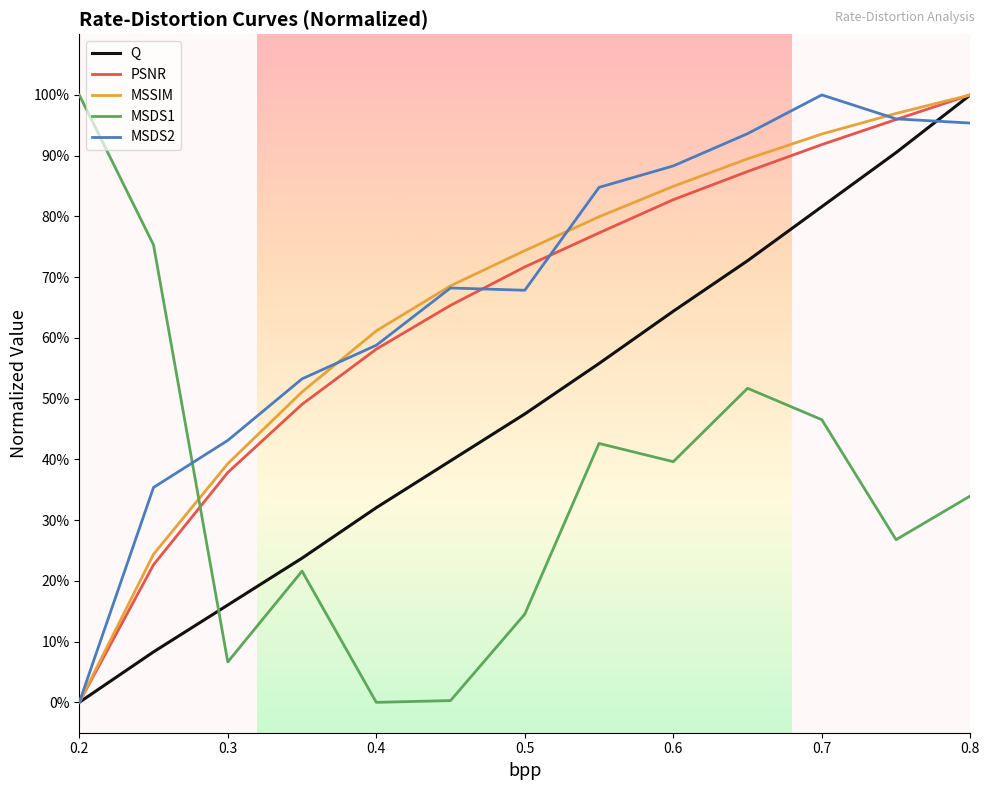

Is this an area chart (filled region under the line)?

No